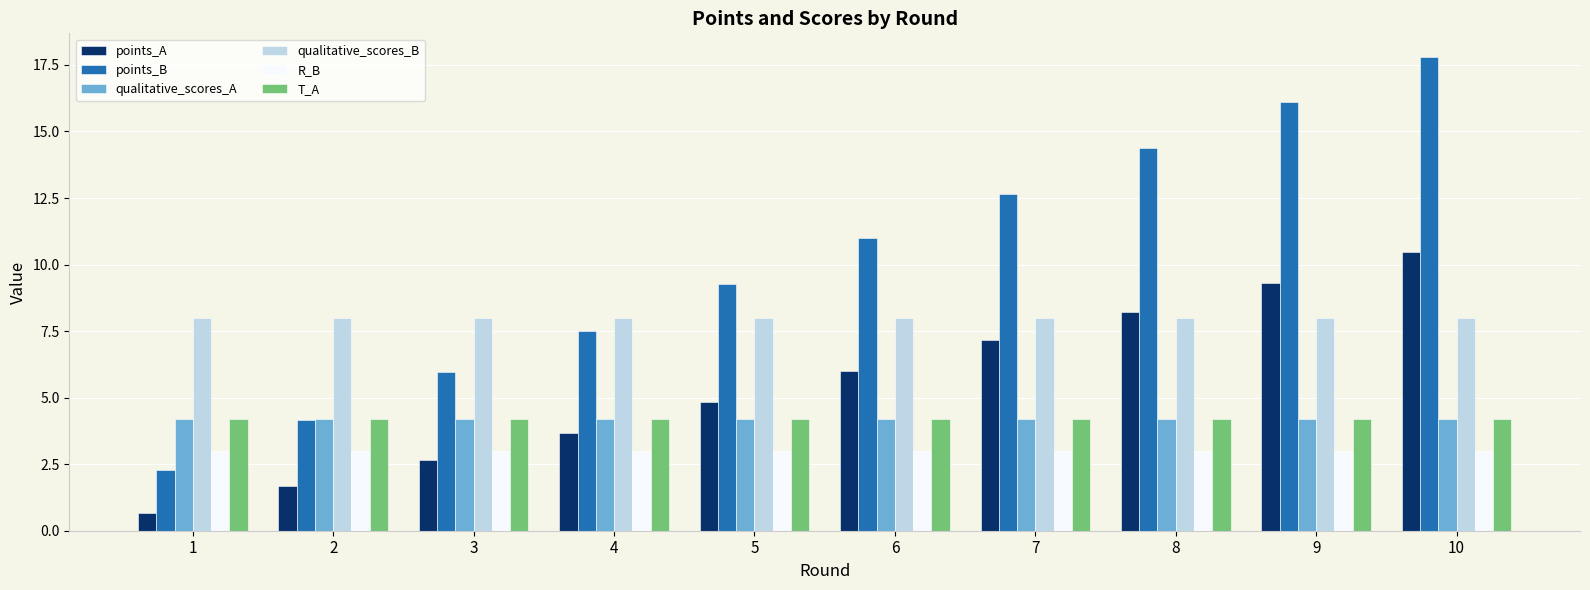

What is the difference between the maximum and minimum values in the points_A series?

9.8